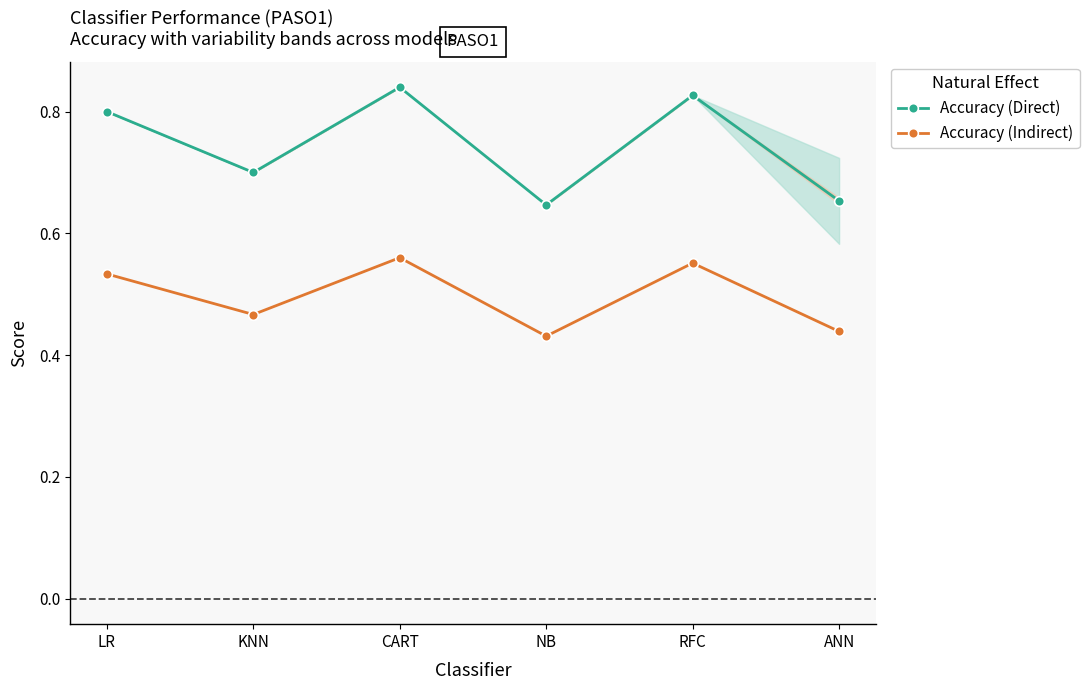

Is it true that Accuracy (Indirect) equals 0.6 at CART?

True